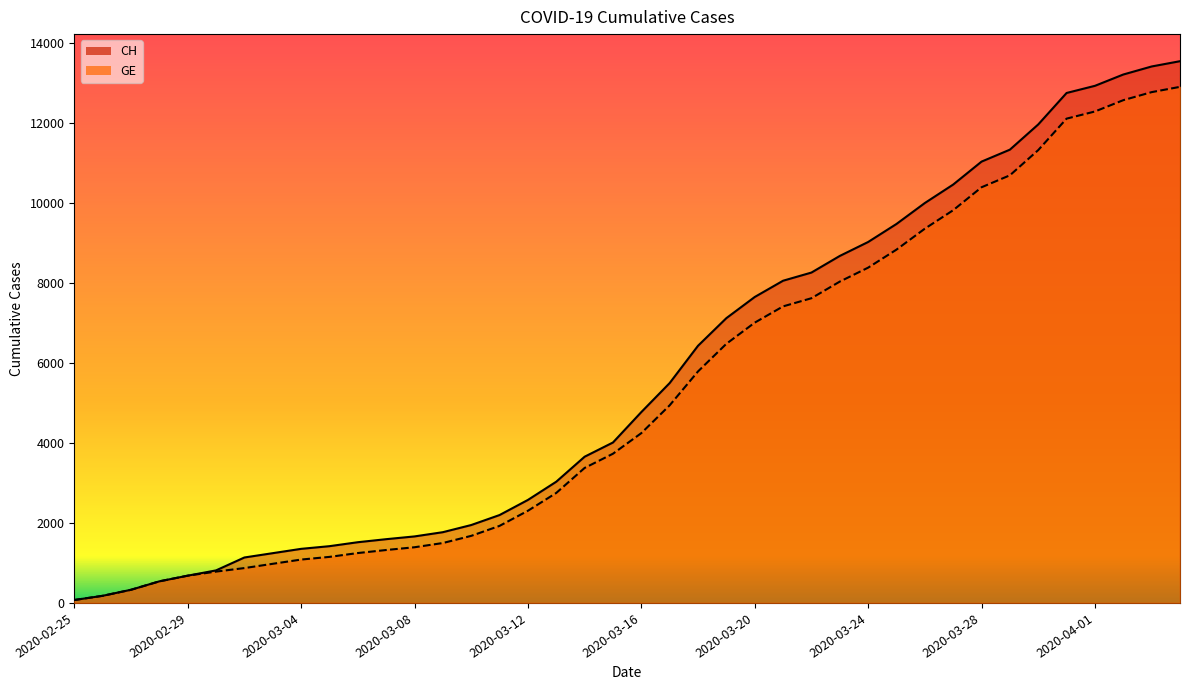

At 2020-04-01, list the series in order from largest to smallest.

CH, GE